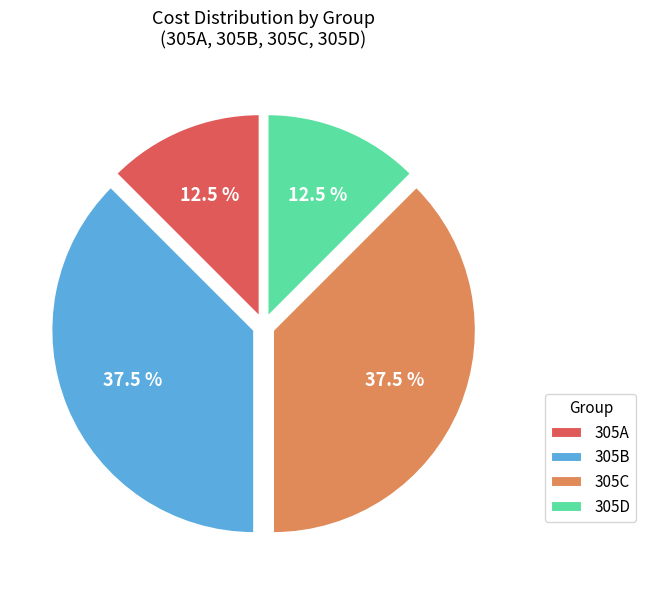

To the nearest percent, what is the difference between the 305A and 305B slice percentages?

25%